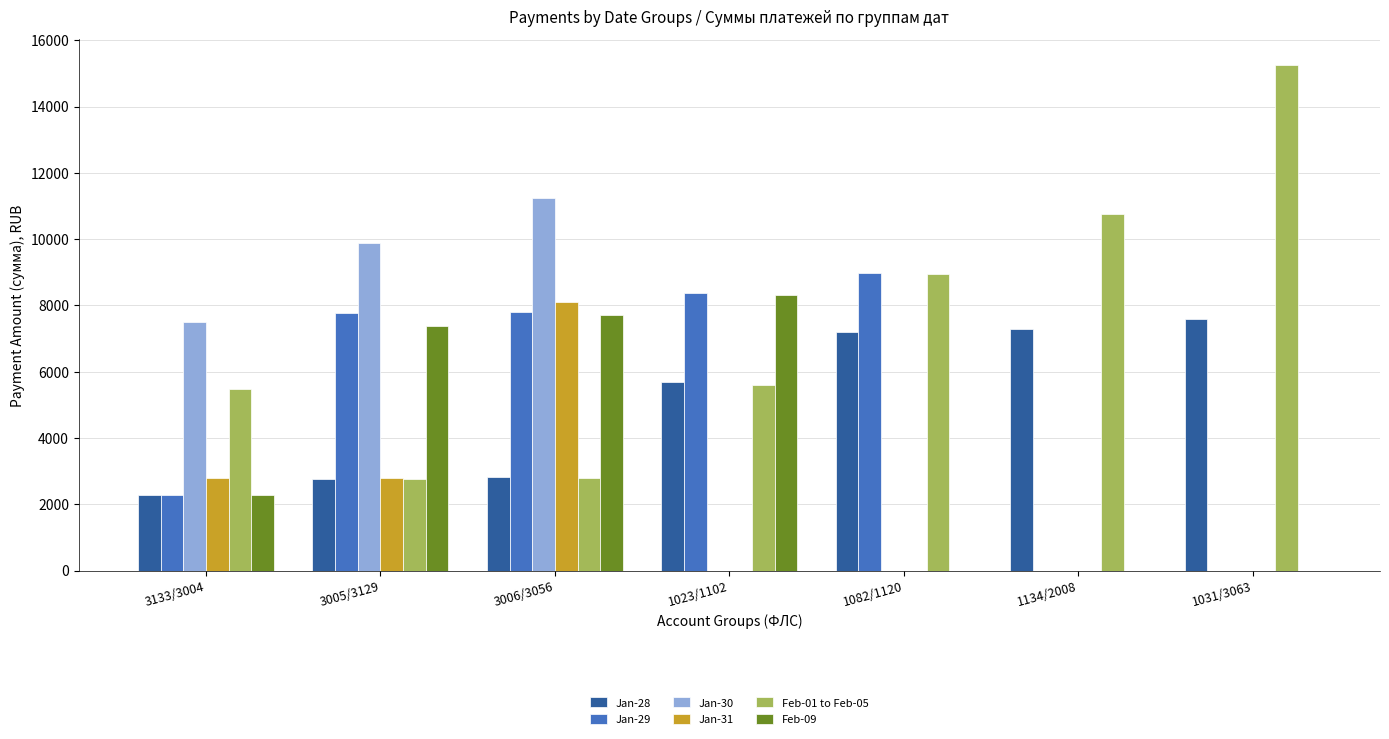

What is the maximum value shown in the chart?

15266.9